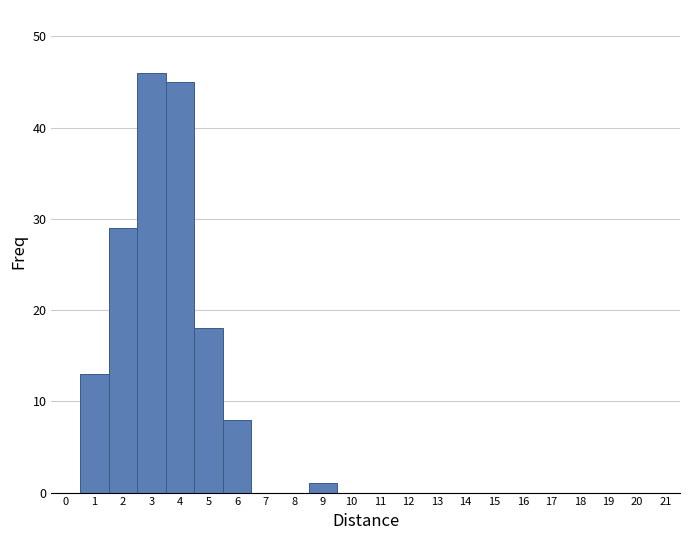

Reading left to right, list all the values displayed in this chart.

0=0	1=13	2=29	3=46	4=45	5=18	6=8	7=0	8=0	9=1	10=0	11=0	12=0	13=0	14=0	15=0	16=0	17=0	18=0	19=0	20=0	21=0